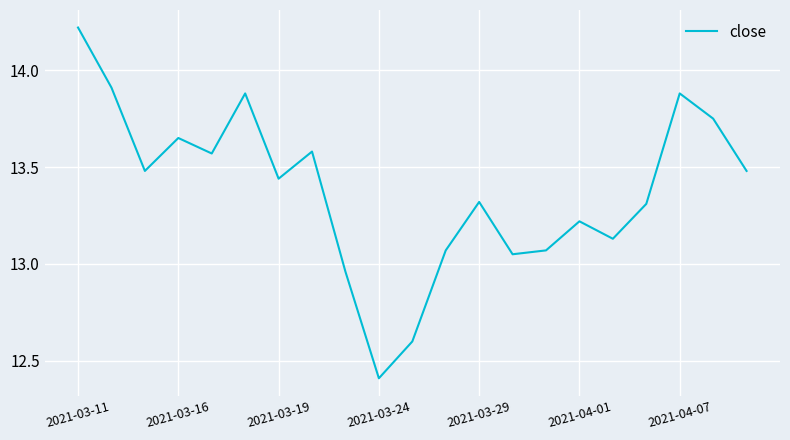

How many lines are shown in the chart?

1